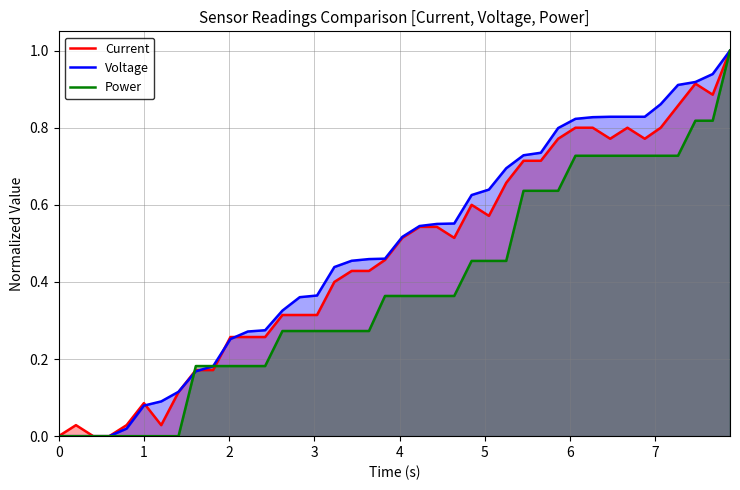

Reading left to right, list all the values displayed in this chart.

Current: 0.0	0.0	0.0	0.0	0.0	0.1	0.0	0.1	0.2	0.2	0.3	0.3	0.3	0.3	0.3	0.3	0.4	0.4	0.4	0.5	0.5	0.5	0.5	0.5	0.6	0.6	0.7	0.7	0.7	0.8	0.8	0.8	0.8	0.8	0.8	0.8	0.9	0.9	0.9	1.0
Voltage: 0.0	0.0	0.0	0.0	0.0	0.1	0.1	0.1	0.2	0.2	0.3	0.3	0.3	0.3	0.4	0.4	0.4	0.5	0.5	0.5	0.5	0.5	0.6	0.6	0.6	0.6	0.7	0.7	0.7	0.8	0.8	0.8	0.8	0.8	0.8	0.9	0.9	0.9	0.9	1.0
Power: 0.0	0.0	0.0	0.0	0.0	0.0	0.0	0.0	0.2	0.2	0.2	0.2	0.2	0.3	0.3	0.3	0.3	0.3	0.3	0.4	0.4	0.4	0.4	0.4	0.5	0.5	0.5	0.6	0.6	0.6	0.7	0.7	0.7	0.7	0.7	0.7	0.7	0.8	0.8	1.0